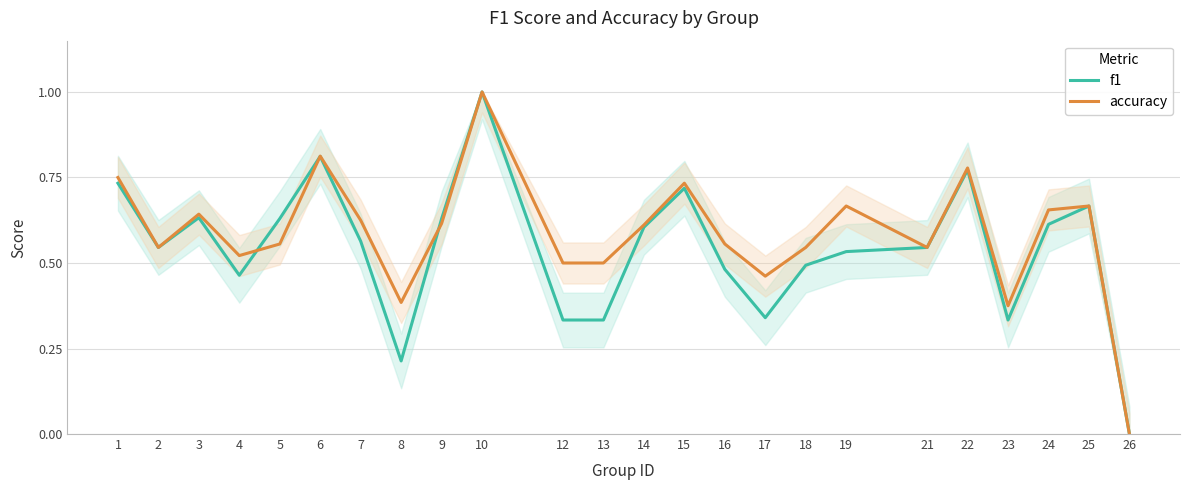

What is the total value across all series at 10?

2.0